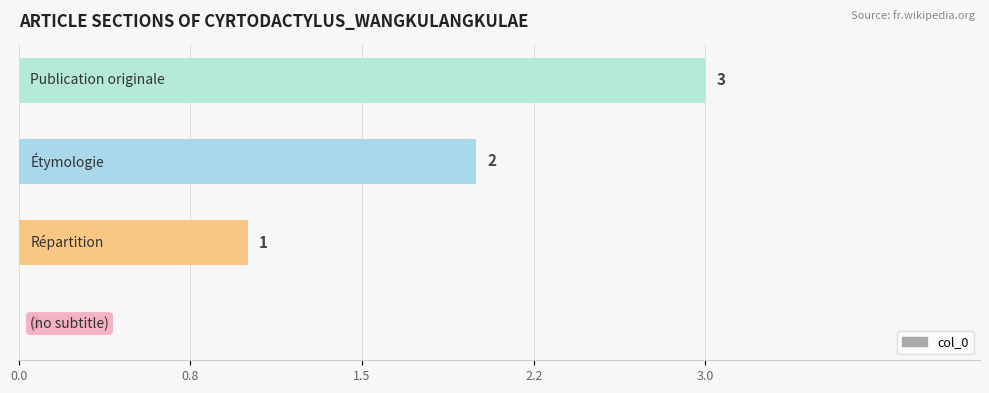

Are the bars horizontal?

Yes